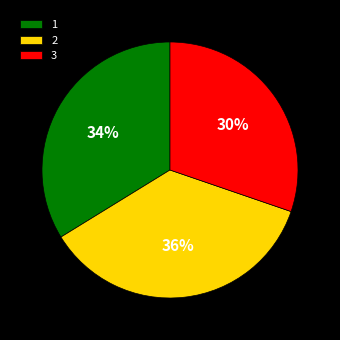

What percentage is the 2 slice, to the nearest percent?

36%